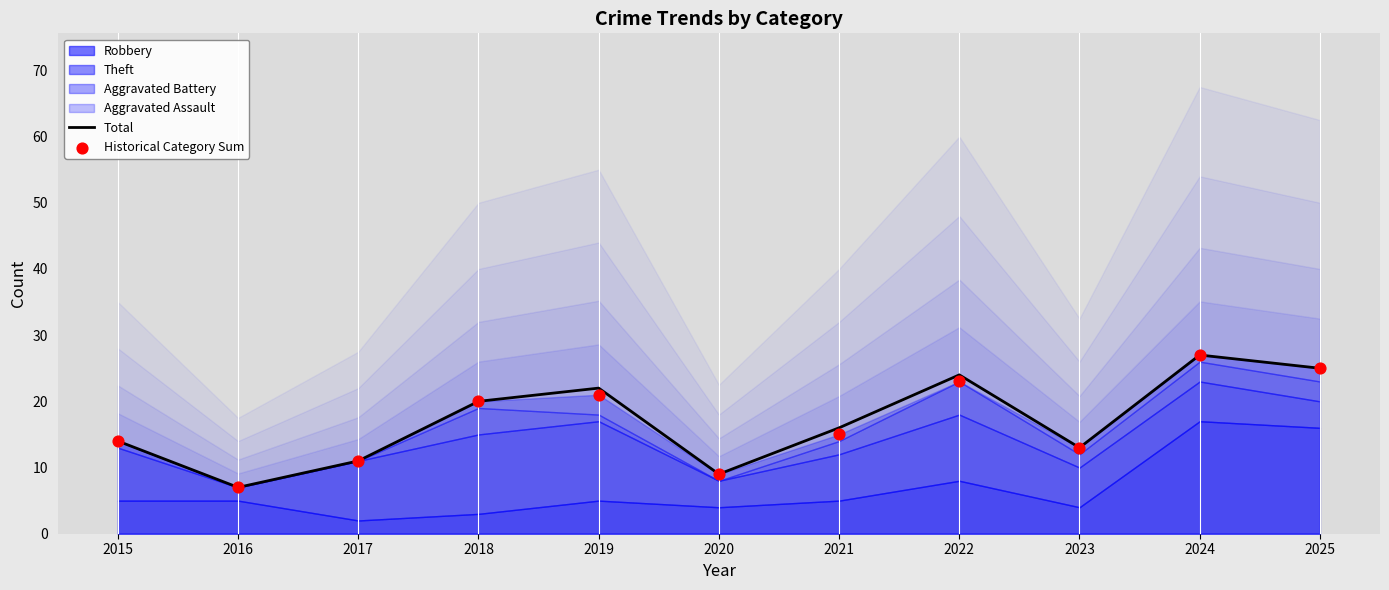

At which category is the sum across all series the highest?

2024